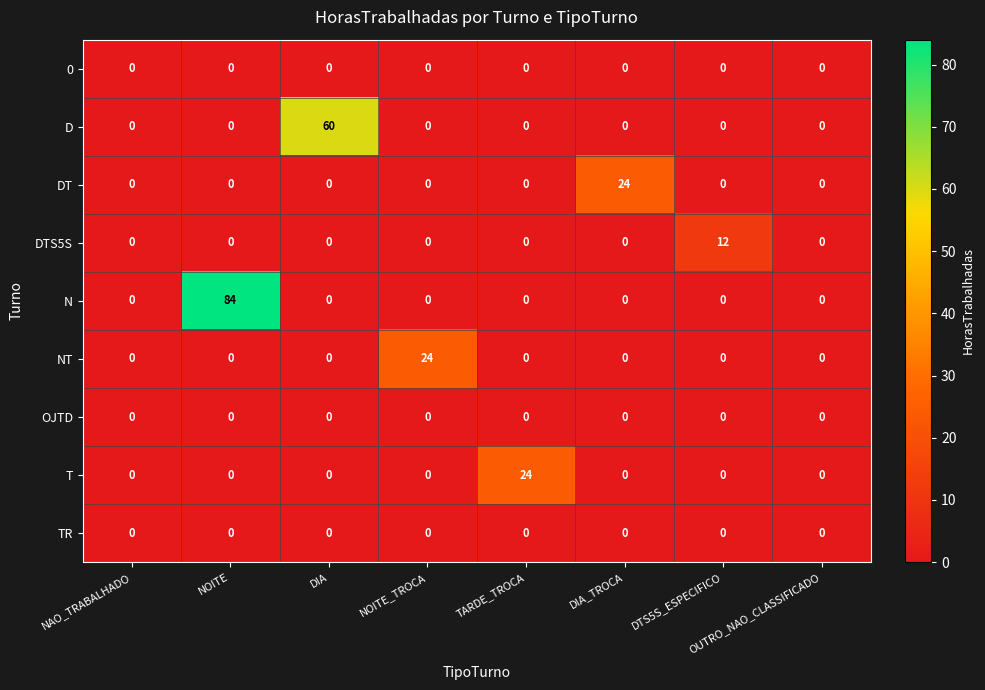

What is the highest value of the DTS5S series?

12